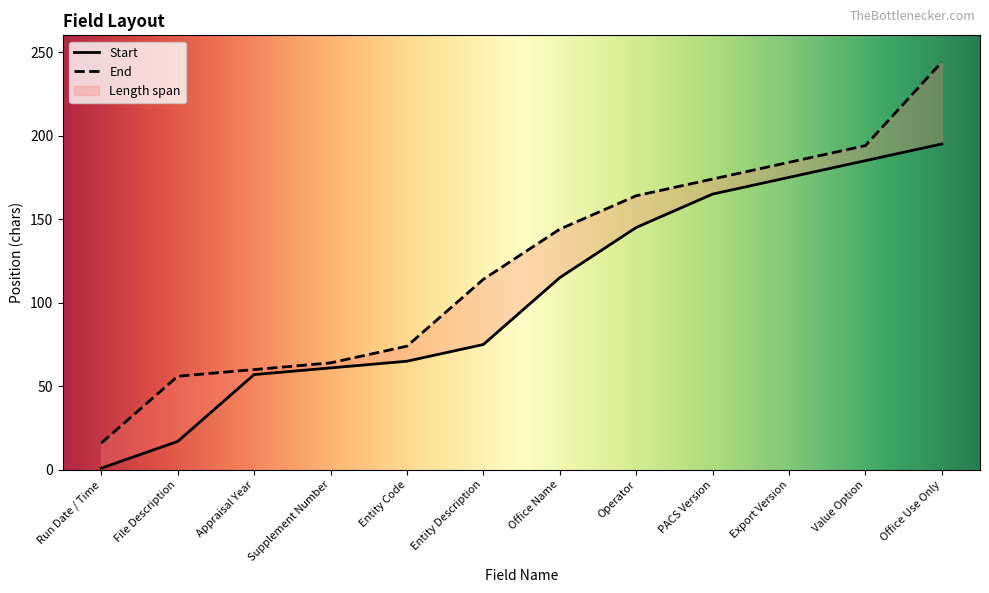

Where does the End series first go above 144?

Operator